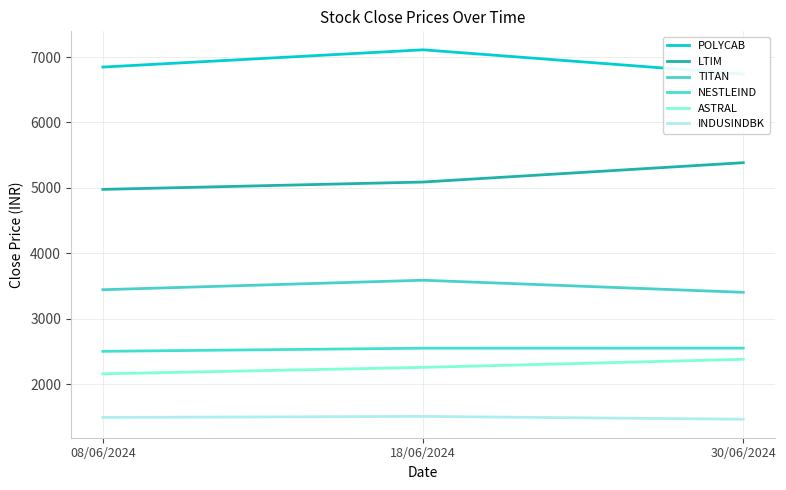

Which series has the widest spread of values?

LTIM